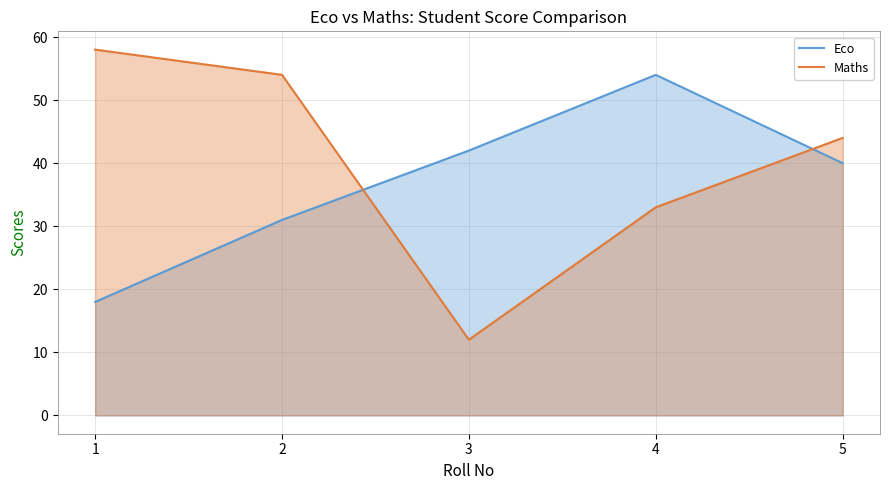

What are all the series names shown in the legend?

Eco, Maths